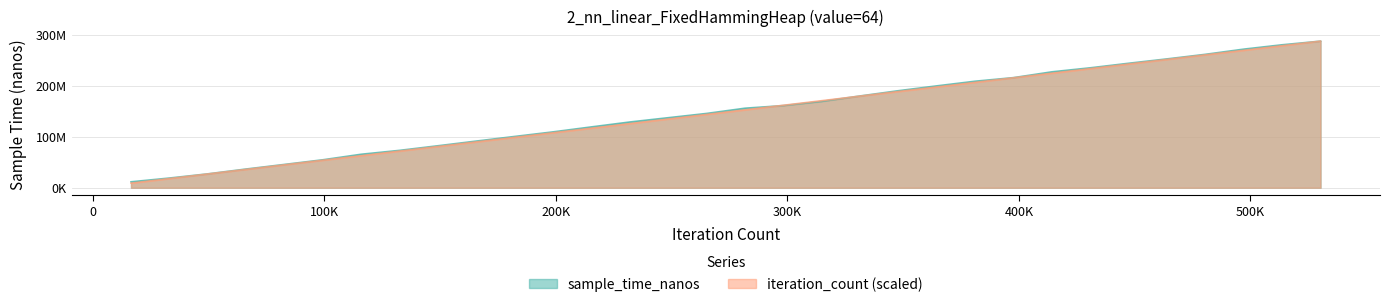

What is the minimum value shown in the chart?

8980453.1